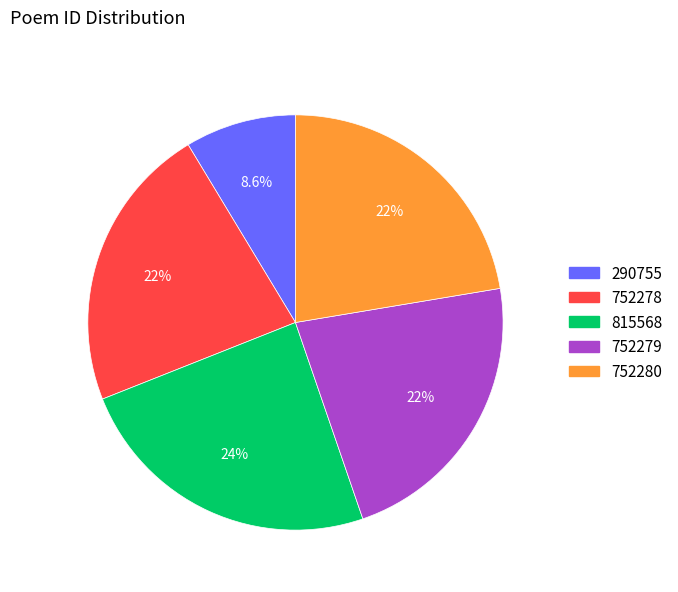

Is there a majority slice in this chart?

No